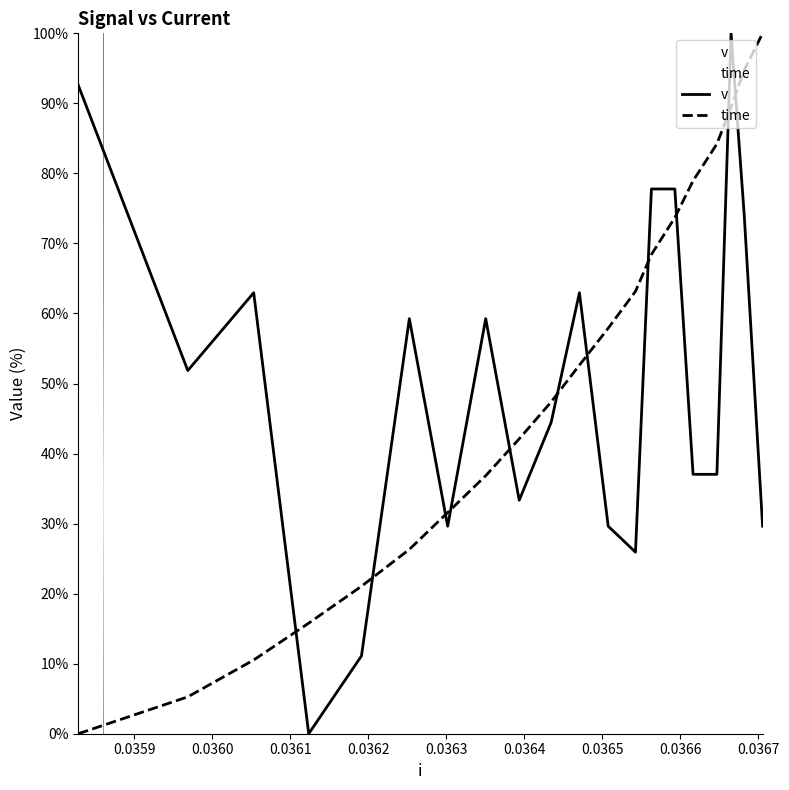

What is the difference between the maximum and minimum values in the time series?

100.0